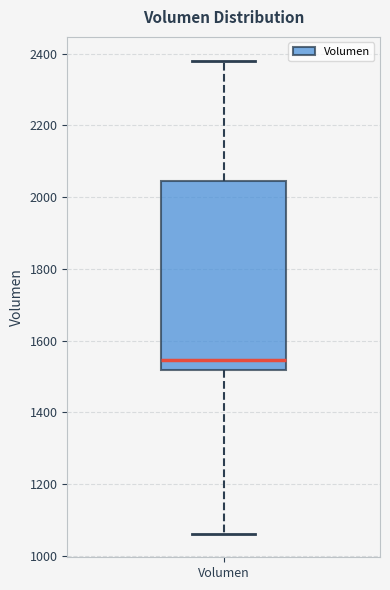

Where is the lower edge of the box for Volumen on the y-axis? The values are not printed on the chart, so give them approximately, as read against the axis.

1520